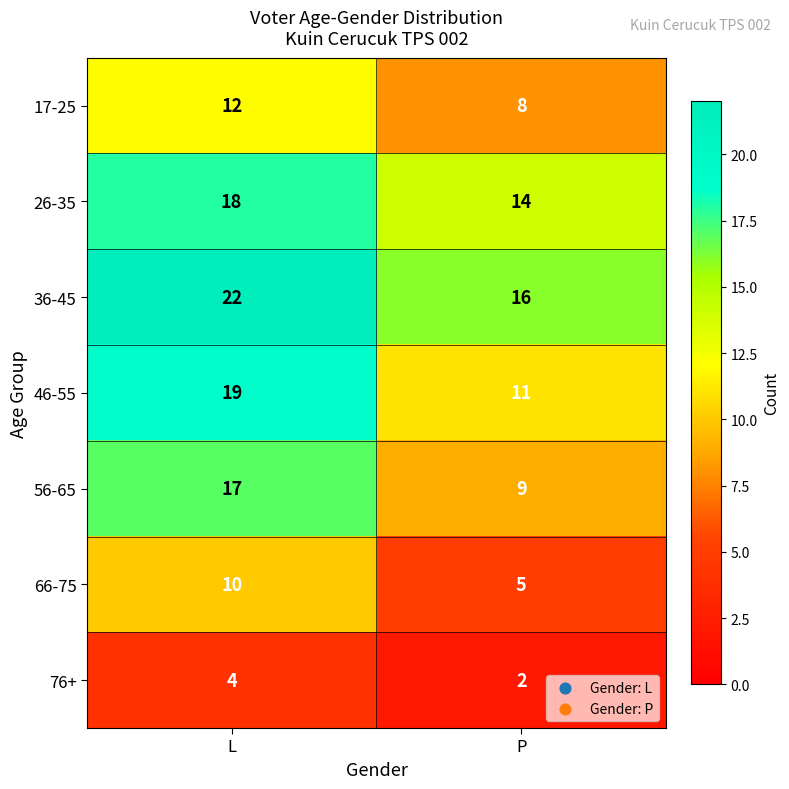

What is the approximate value of 36-45 at P?

16